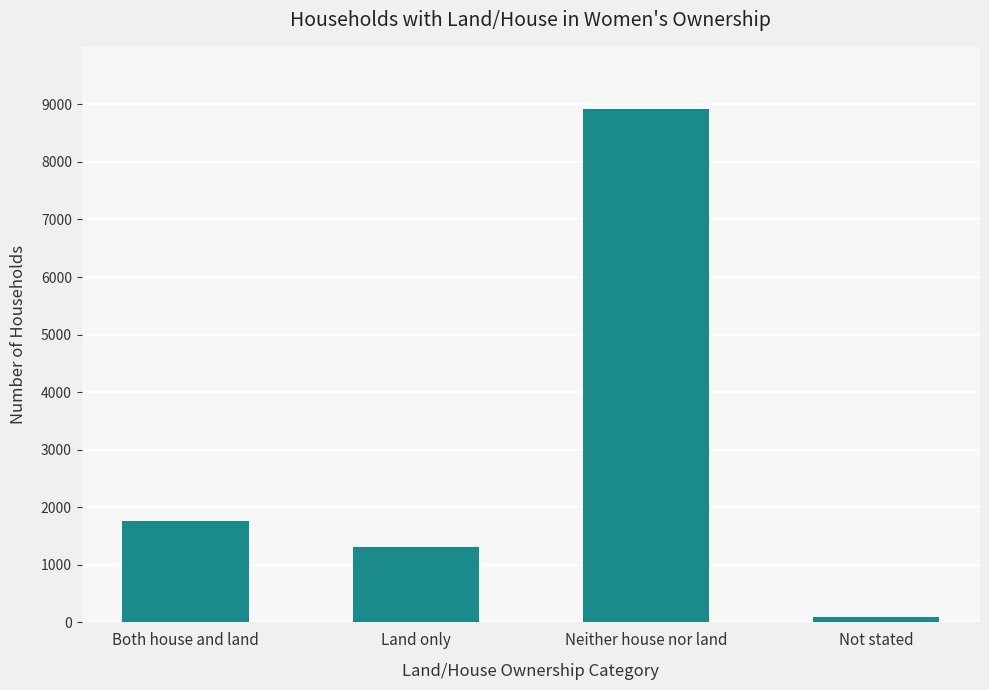

What value does the data have at Neither house nor land?

8928